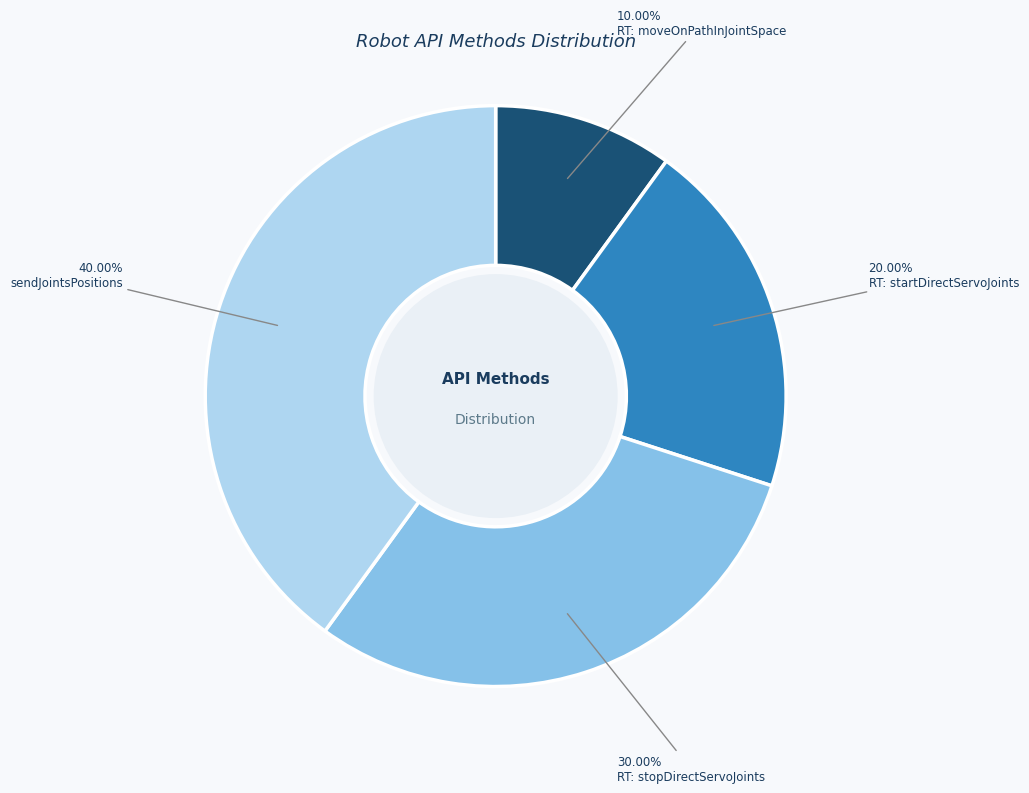

Is there any slice that represents more than half of the pie?

No